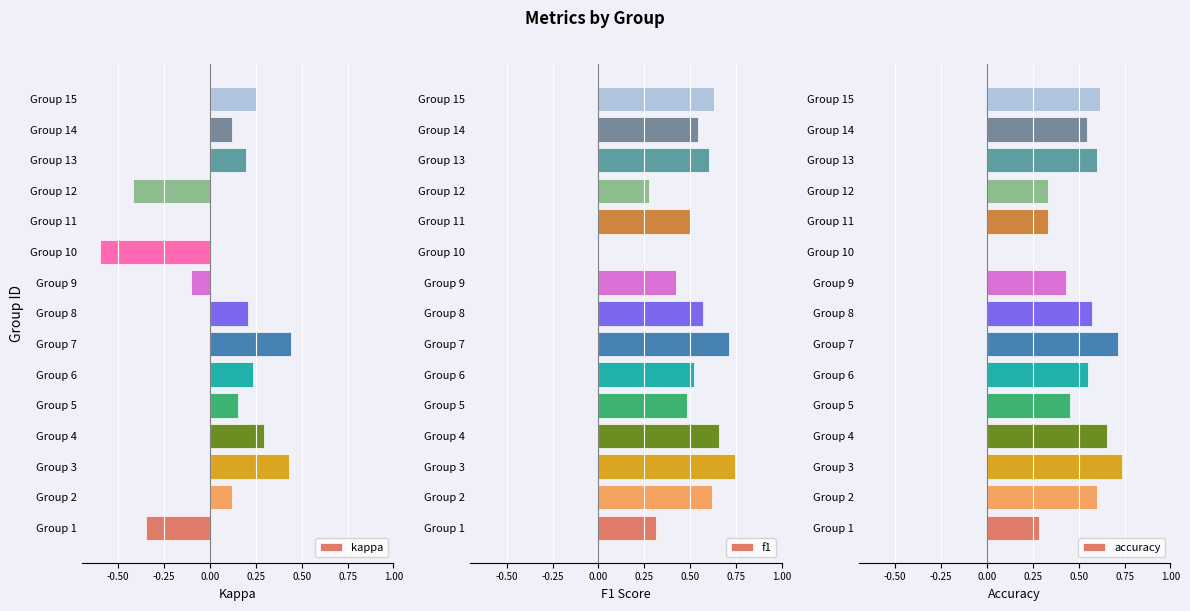

How many values in the kappa series exceed 0?

10